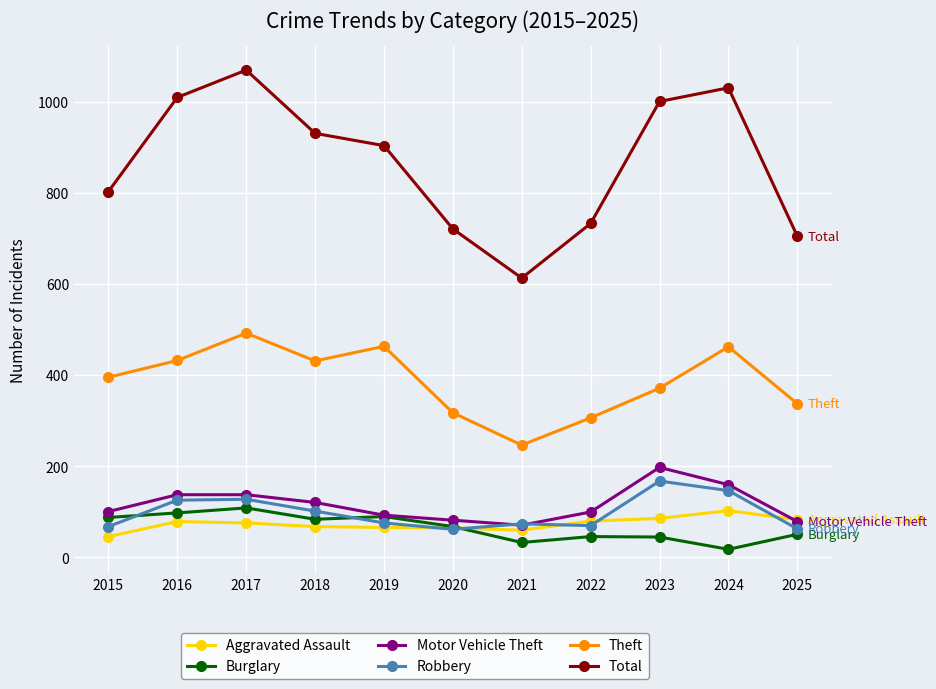

The value of Total at 2017 is 1815. True or false?

False